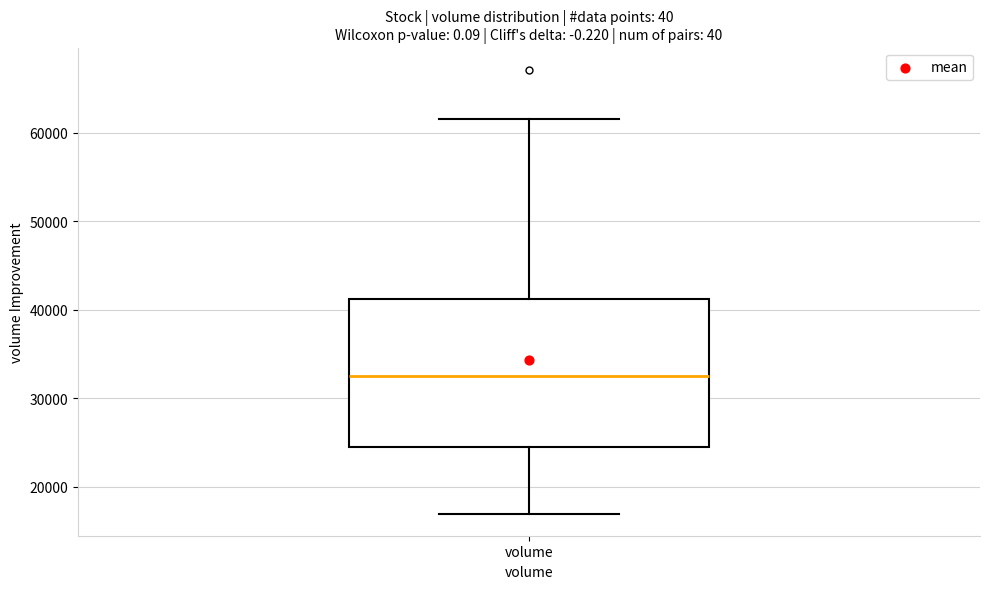

Read this box plot against the y-axis: the position of the median line, the range covered by the box, and the ends of both whiskers. The values are not printed on the chart, so give them approximately, as read against the axis.

median 33000, box 25000 to 41000, whiskers 17000 to 62000